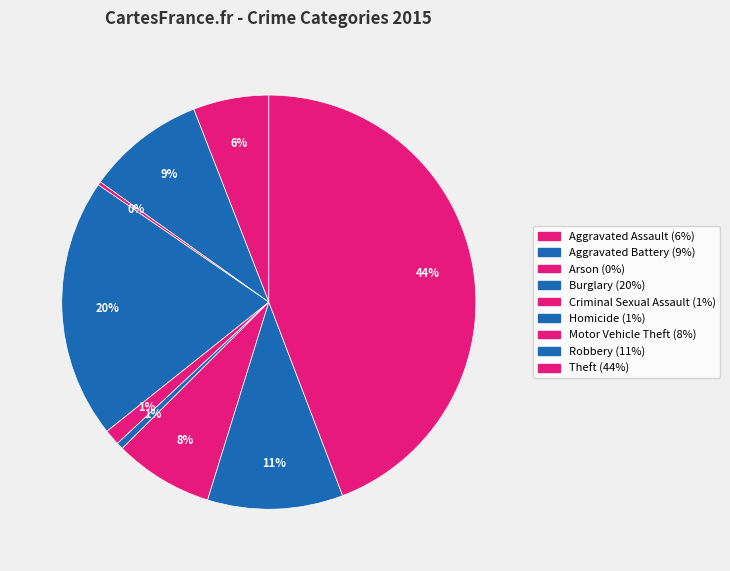

The Robbery slice represents 11% of the pie. True or false?

True